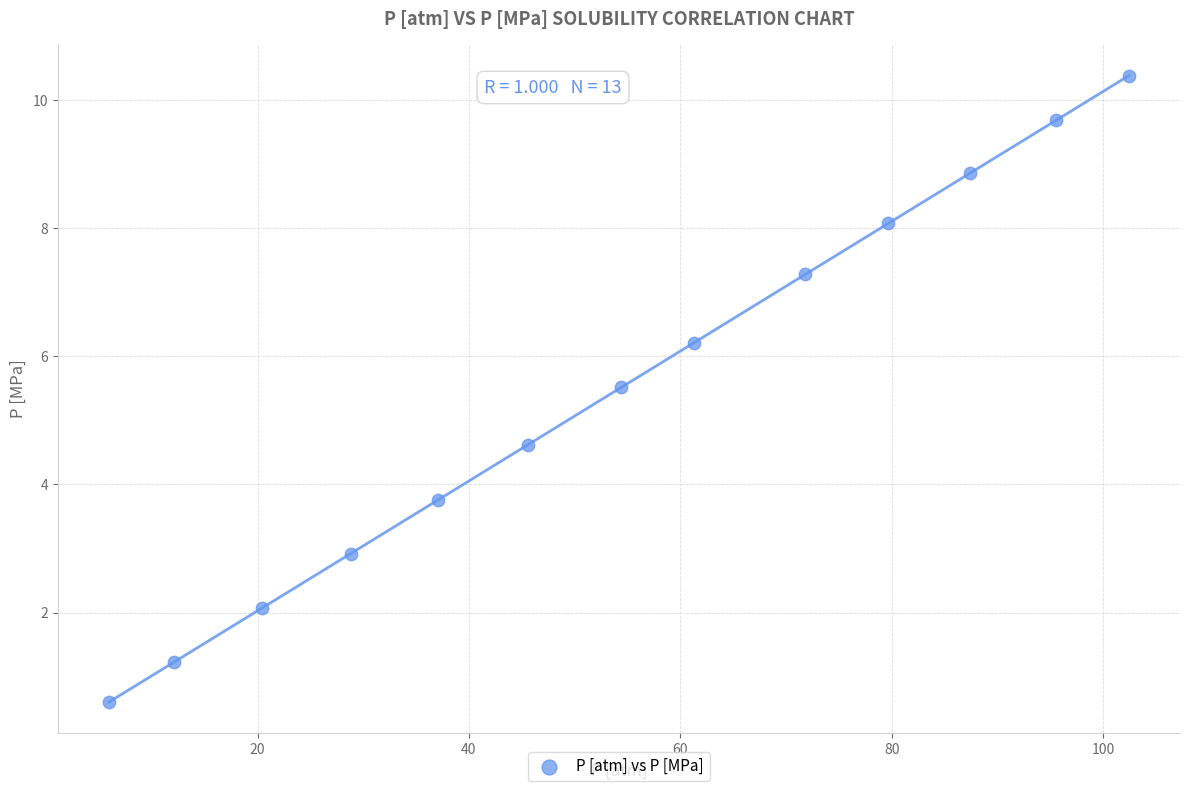

What is the range of X values (max minus min)?

96.5